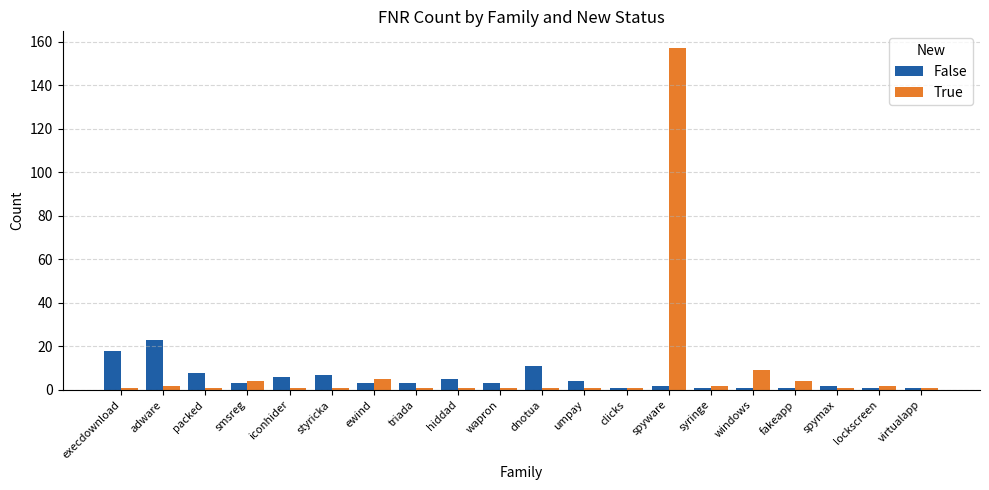

List the series in order of their overall mean, lowest first.

False, True